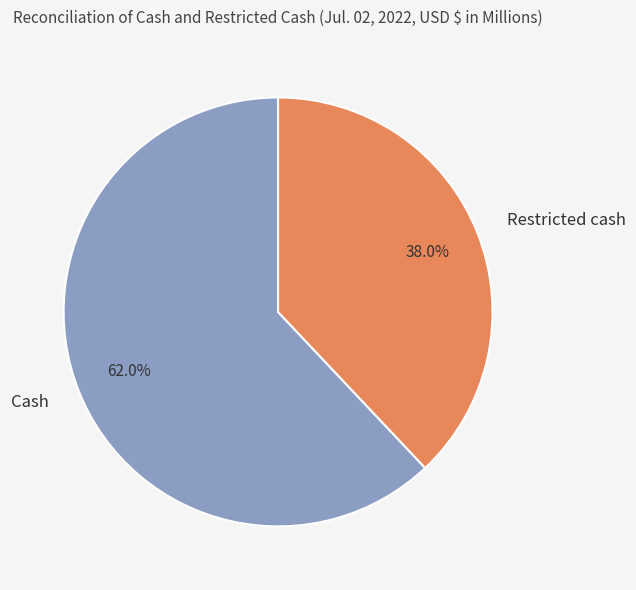

To the nearest percent, what is the difference between the Restricted cash and Cash slice percentages?

24%